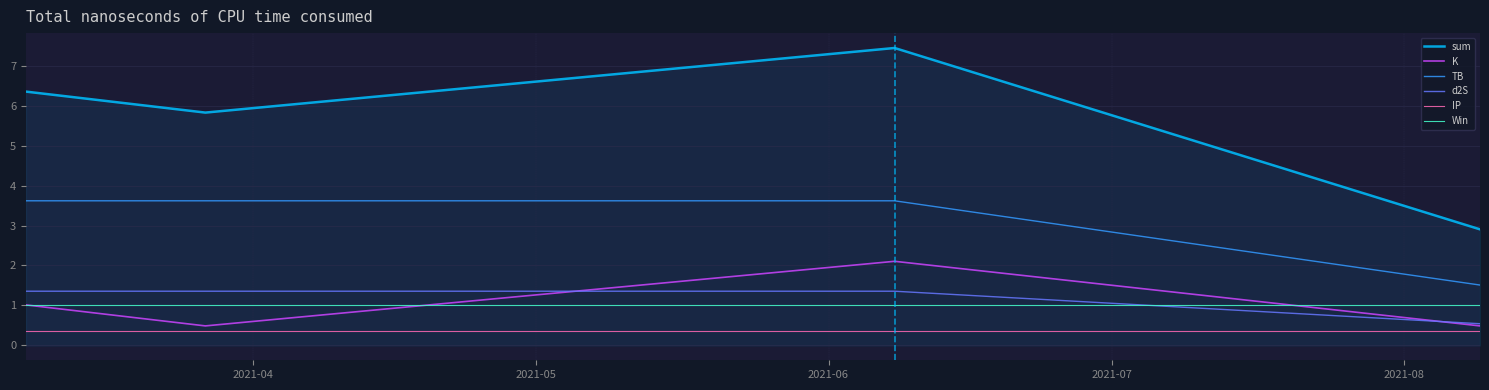

Rank the series by their maximum value, from highest to lowest.

sum, TB, K, d2S, Win, IP